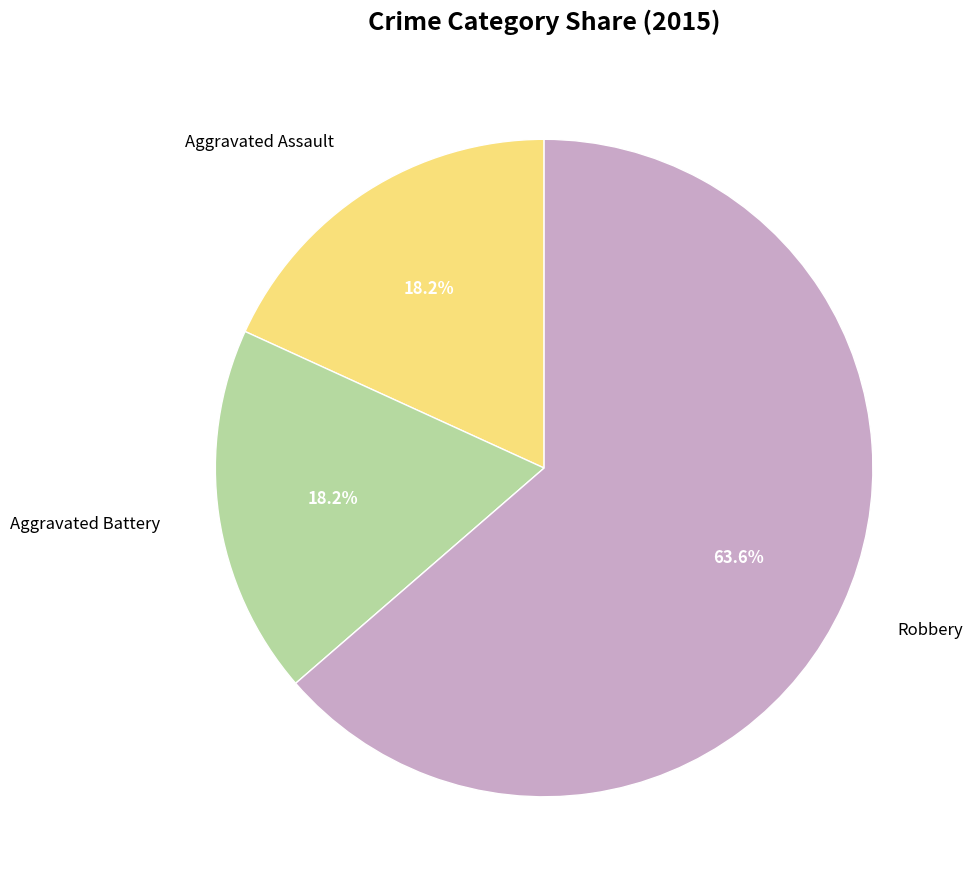

What percentage is the Aggravated Battery slice, to the nearest percent?

18%